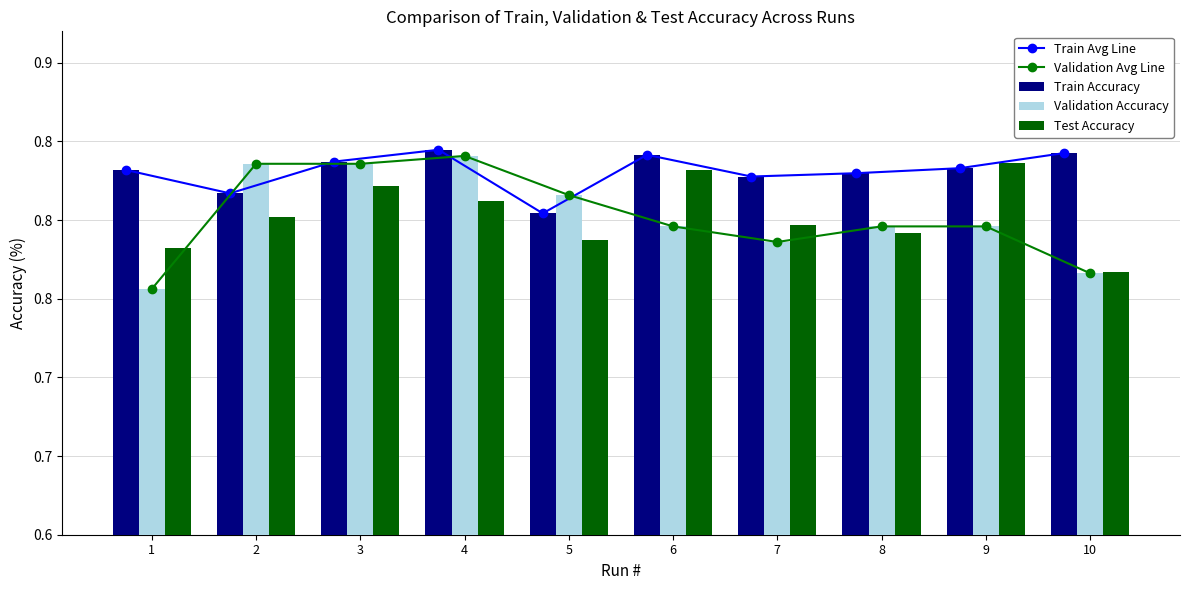

True or false: Train Avg Line has a value of 139.7 at 3.

False